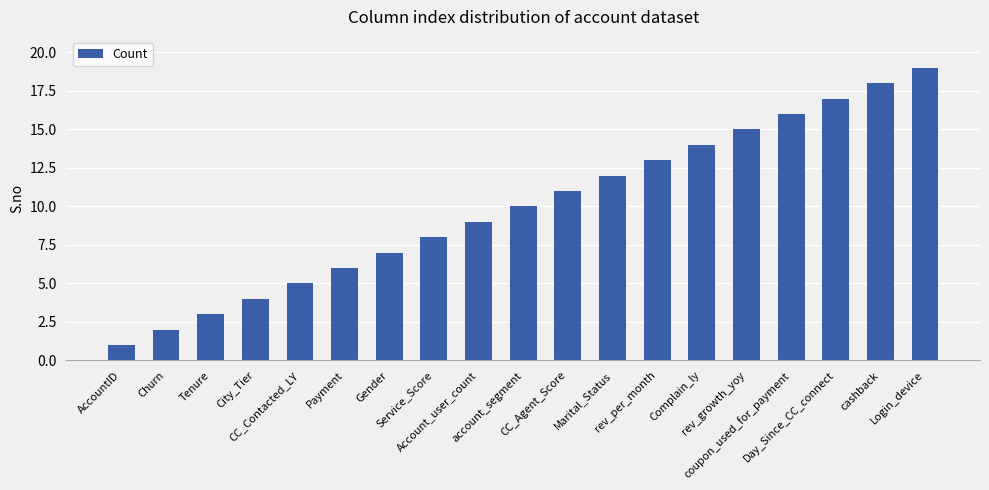

Approximately how many times larger is the value at Tenure compared to CC_Agent_Score?

0.3